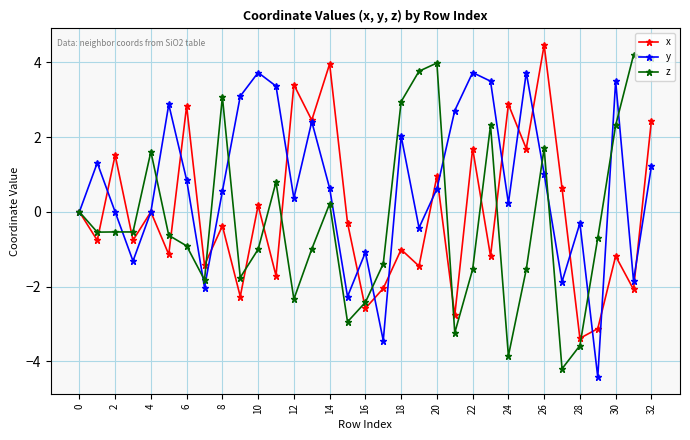

How many interior local valleys does the y series have?

10